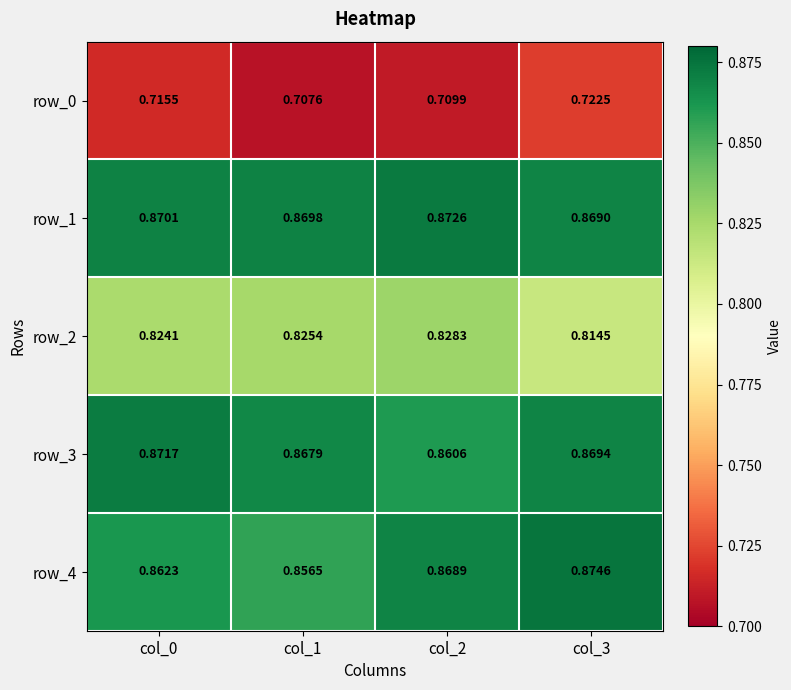

How many series are shown in this chart?

5